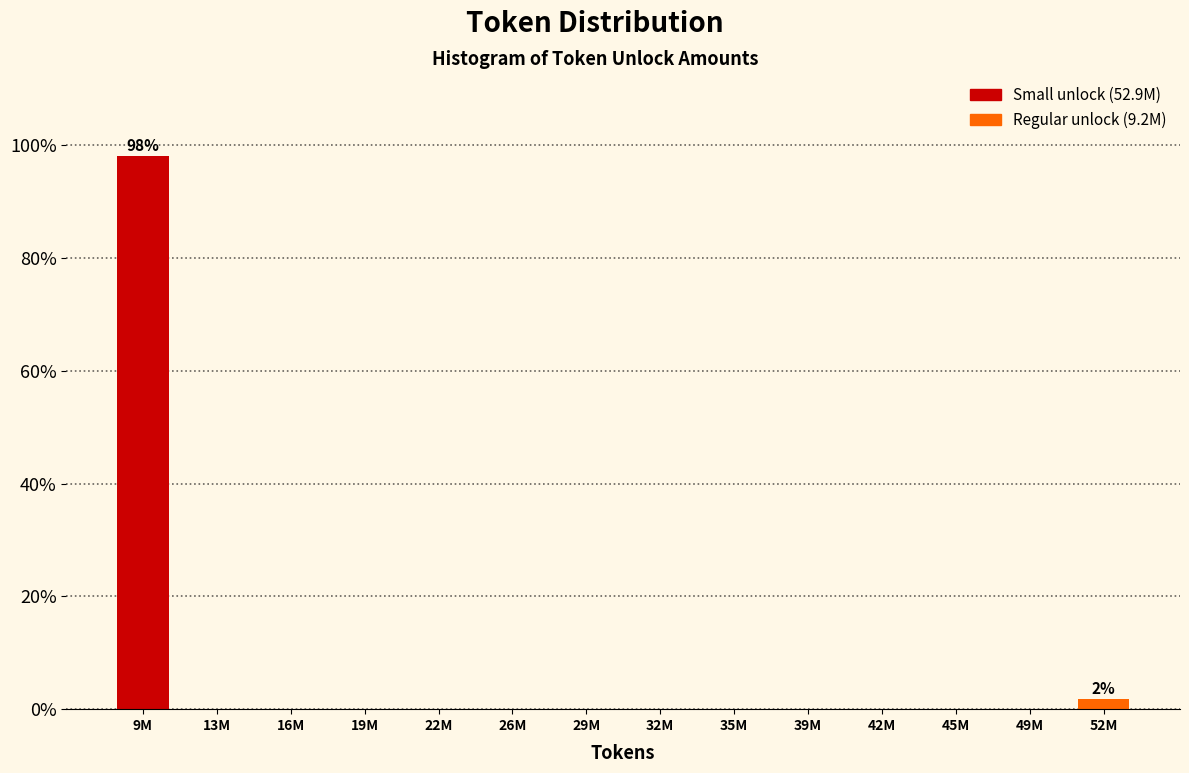

Reading left to right, transcribe all the data shown in this chart.

9M=98.1	13M=0.0	16M=0.0	19M=0.0	22M=0.0	26M=0.0	29M=0.0	32M=0.0	35M=0.0	39M=0.0	42M=0.0	45M=0.0	49M=0.0	52M=1.9